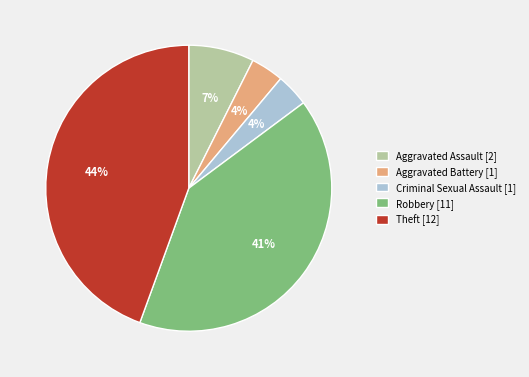

Which has a higher value, Theft [12] or Aggravated Battery [1]?

Theft [12]